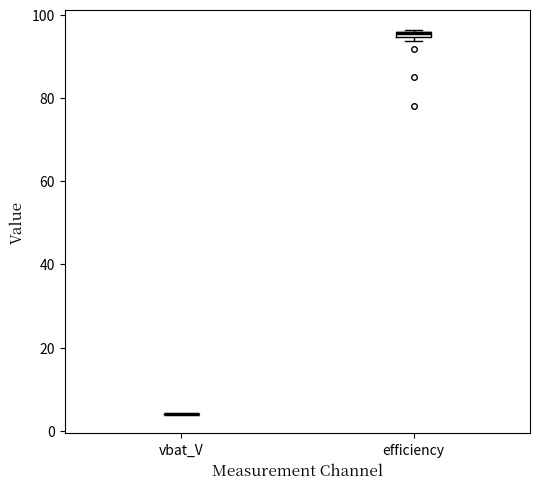

Where is the lower edge of the box for efficiency on the y-axis? The values are not printed on the chart, so give them approximately, as read against the axis.

94